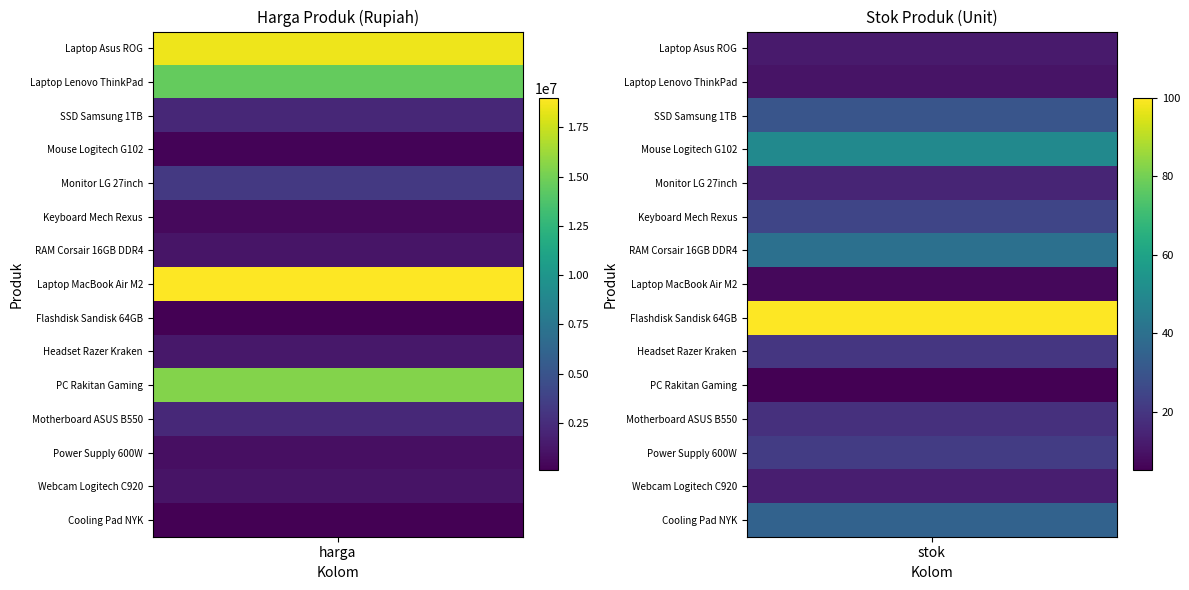

How many values in the RAM Corsair 16GB DDR4 series are below 1200000?

1